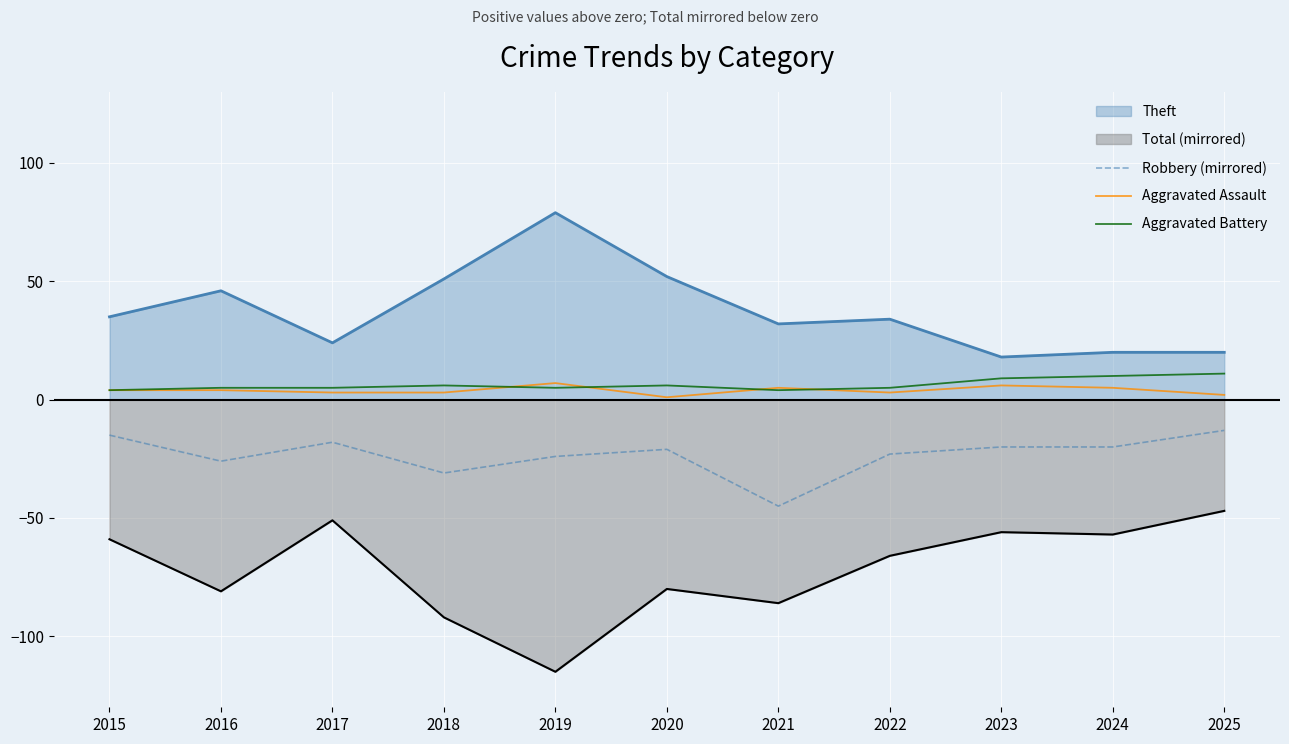

True or false: Aggravated Battery and Aggravated Assault cross at least once.

True